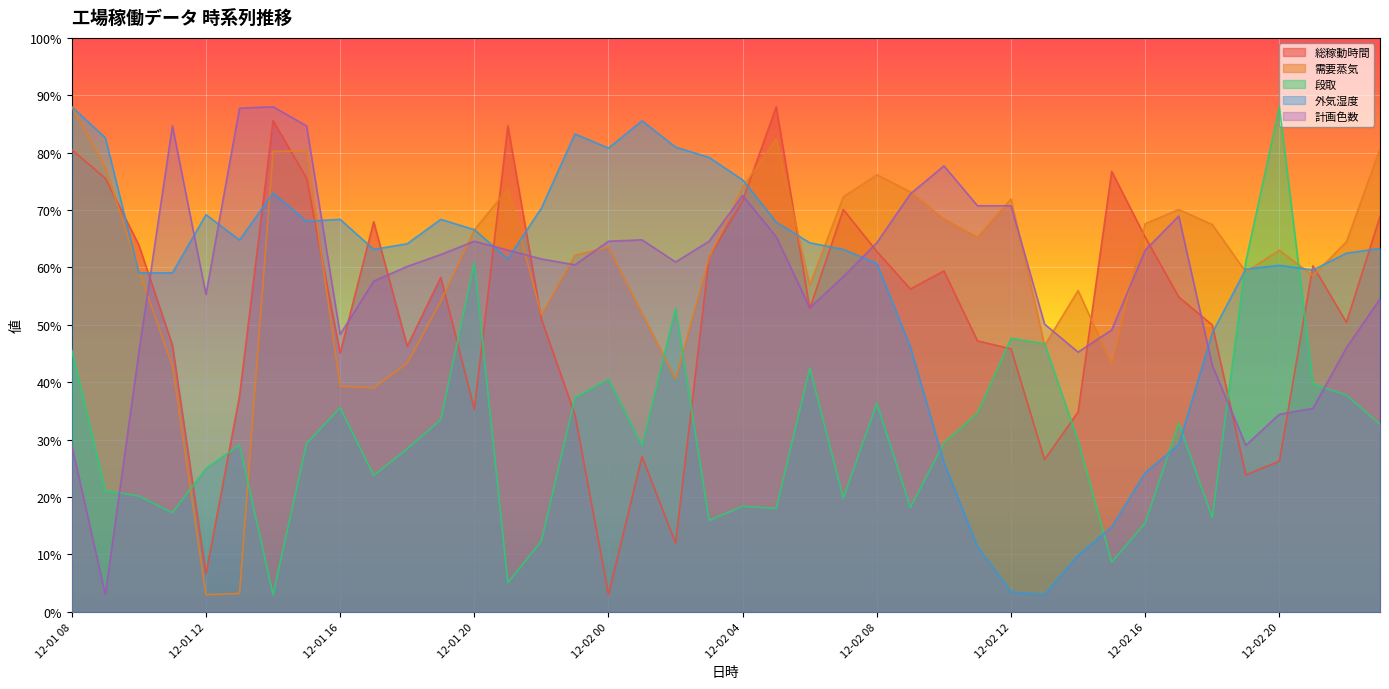

Reading left to right, transcribe all the data shown in this chart.

総稼動時間: 12-01 08=80.5	12-01 09=75.5	12-01 10=63.9	12-01 11=46.5	12-01 12=6.6	12-01 13=37.6	12-01 14=85.6	12-01 15=75.5	12-01 16=45.1	12-01 17=68.0	12-01 18=46.3	12-01 19=58.3	12-01 20=35.3	12-01 21=84.7	12-01 22=51.0	12-01 23=34.4	12-02 00=3.0	12-02 01=27.1	12-02 02=12.0	12-02 03=61.8	12-02 04=71.7	12-02 05=88.0	12-02 06=52.8	12-02 07=70.1	12-02 08=62.8	12-02 09=56.3	12-02 10=59.4	12-02 11=47.2	12-02 12=45.8	12-02 13=26.5	12-02 14=34.8	12-02 15=76.7	12-02 16=65.3	12-02 17=54.9	12-02 18=50.0	12-02 19=23.9	12-02 20=26.3	12-02 21=60.3	12-02 22=50.4	12-02 23=68.9
需要蒸気: 12-01 08=88.0	12-01 09=77.5	12-01 10=59.4	12-01 11=42.9	12-01 12=3.0	12-01 13=3.2	12-01 14=80.2	12-01 15=80.4	12-01 16=39.3	12-01 17=39.0	12-01 18=43.3	12-01 19=54.1	12-01 20=66.6	12-01 21=73.7	12-01 22=51.7	12-01 23=62.1	12-02 00=63.5	12-02 01=52.0	12-02 02=40.7	12-02 03=61.7	12-02 04=74.0	12-02 05=82.4	12-02 06=56.9	12-02 07=72.3	12-02 08=76.2	12-02 09=73.2	12-02 10=68.5	12-02 11=65.3	12-02 12=71.9	12-02 13=46.4	12-02 14=56.0	12-02 15=43.1	12-02 16=67.6	12-02 17=70.1	12-02 18=67.5	12-02 19=59.2	12-02 20=63.0	12-02 21=58.6	12-02 22=64.5	12-02 23=80.7
段取: 12-01 08=45.6	12-01 09=21.1	12-01 10=20.2	12-01 11=17.3	12-01 12=25.0	12-01 13=29.1	12-01 14=3.0	12-01 15=29.4	12-01 16=35.6	12-01 17=23.8	12-01 18=28.4	12-01 19=33.5	12-01 20=60.9	12-01 21=5.1	12-01 22=12.3	12-01 23=37.3	12-02 00=40.6	12-02 01=29.0	12-02 02=52.9	12-02 03=15.9	12-02 04=18.4	12-02 05=18.0	12-02 06=42.5	12-02 07=19.8	12-02 08=36.3	12-02 09=18.2	12-02 10=29.4	12-02 11=34.6	12-02 12=47.7	12-02 13=46.7	12-02 14=29.8	12-02 15=8.7	12-02 16=15.5	12-02 17=32.8	12-02 18=16.4	12-02 19=61.1	12-02 20=88.0	12-02 21=39.7	12-02 22=37.8	12-02 23=32.7
外気湿度: 12-01 08=88.0	12-01 09=82.6	12-01 10=59.1	12-01 11=59.1	12-01 12=69.2	12-01 13=64.8	12-01 14=73.0	12-01 15=68.1	12-01 16=68.4	12-01 17=63.2	12-01 18=64.1	12-01 19=68.4	12-01 20=66.6	12-01 21=61.5	12-01 22=70.3	12-01 23=83.3	12-02 00=80.8	12-02 01=85.5	12-02 02=81.0	12-02 03=79.2	12-02 04=75.3	12-02 05=67.9	12-02 06=64.3	12-02 07=63.2	12-02 08=60.7	12-02 09=46.2	12-02 10=26.0	12-02 11=11.3	12-02 12=3.5	12-02 13=3.0	12-02 14=9.9	12-02 15=14.8	12-02 16=24.3	12-02 17=29.2	12-02 18=48.6	12-02 19=59.7	12-02 20=60.4	12-02 21=59.6	12-02 22=62.5	12-02 23=63.3
計画色数: 12-01 08=29.0	12-01 09=3.0	12-01 10=45.3	12-01 11=84.7	12-01 12=55.3	12-01 13=87.8	12-01 14=88.0	12-01 15=84.7	12-01 16=48.3	12-01 17=57.6	12-01 18=60.2	12-01 19=62.3	12-01 20=64.6	12-01 21=63.0	12-01 22=61.5	12-01 23=60.5	12-02 00=64.6	12-02 01=64.8	12-02 02=61.0	12-02 03=64.6	12-02 04=72.5	12-02 05=65.3	12-02 06=53.0	12-02 07=58.4	12-02 08=64.3	12-02 09=72.8	12-02 10=77.7	12-02 11=70.8	12-02 12=70.8	12-02 13=50.1	12-02 14=45.3	12-02 15=49.1	12-02 16=63.0	12-02 17=69.0	12-02 18=42.9	12-02 19=29.0	12-02 20=34.4	12-02 21=35.5	12-02 22=46.0	12-02 23=54.5